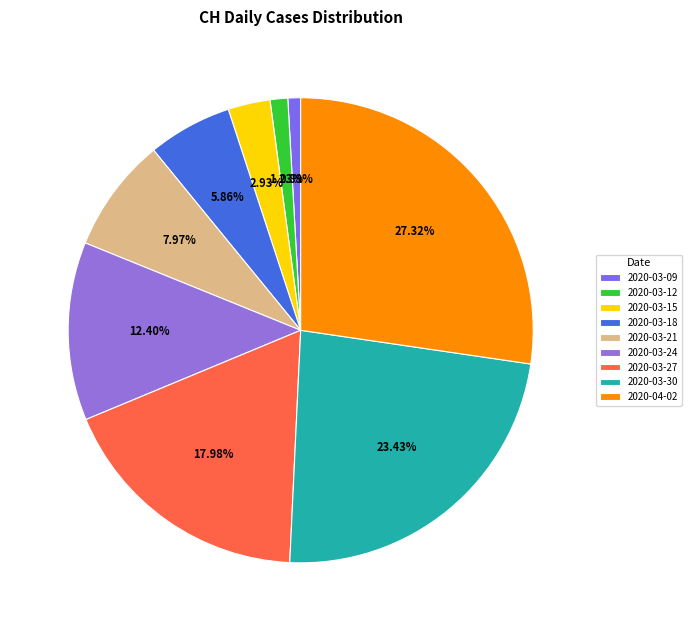

To the nearest percent, what is the difference between the largest and smallest slice percentages?

26%